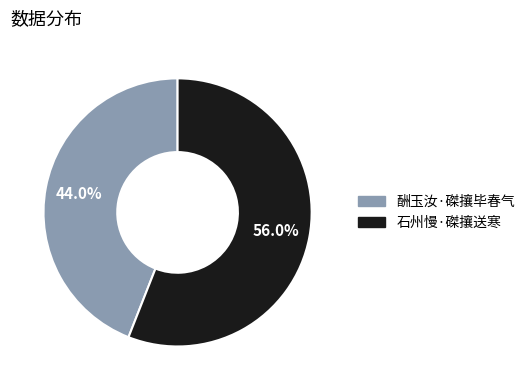

To the nearest percent, what is the difference between the largest and smallest slice percentages?

12%